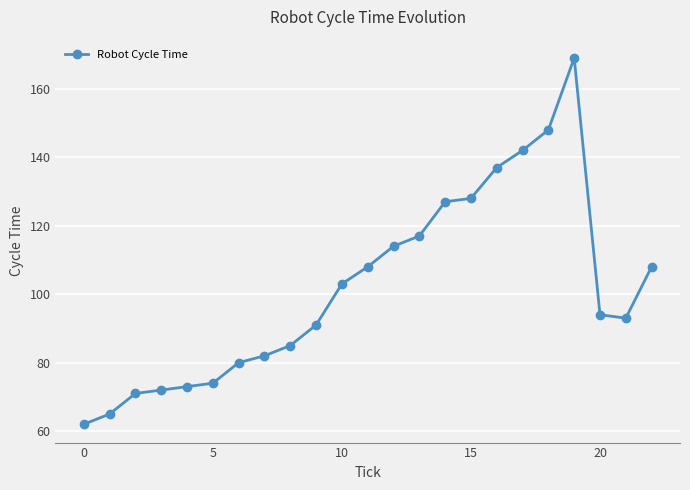

What is the difference between the maximum and minimum values?

107